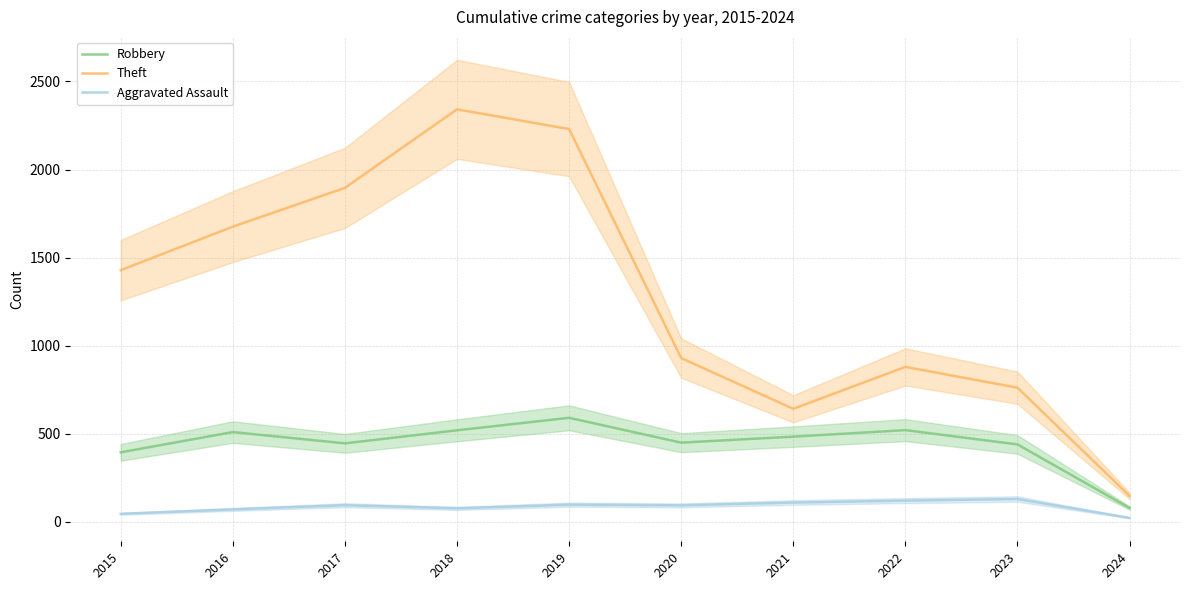

The Theft series shows 148 at 2024. True or false?

True